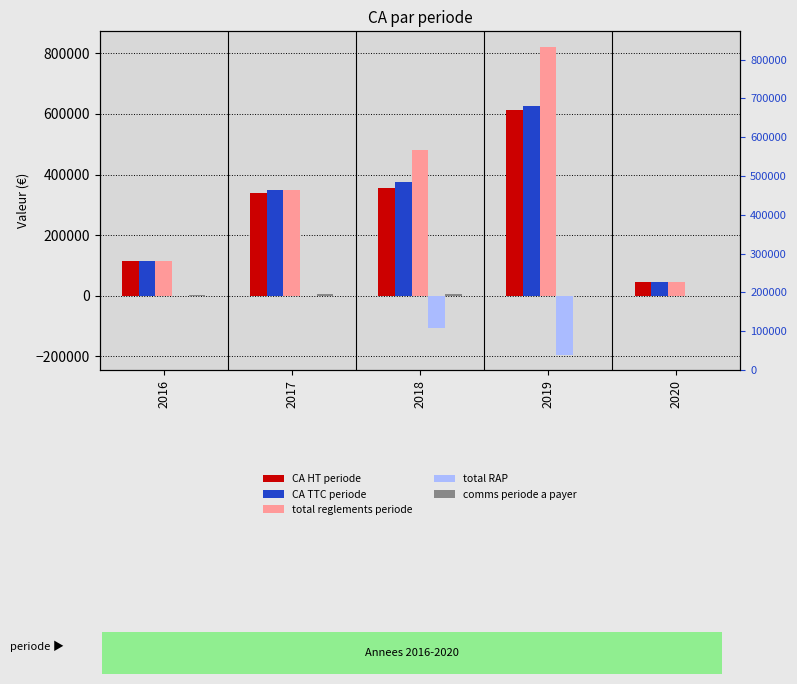

What is the value of the CA TTC periode bar at the 2nd from the left?

348206.4